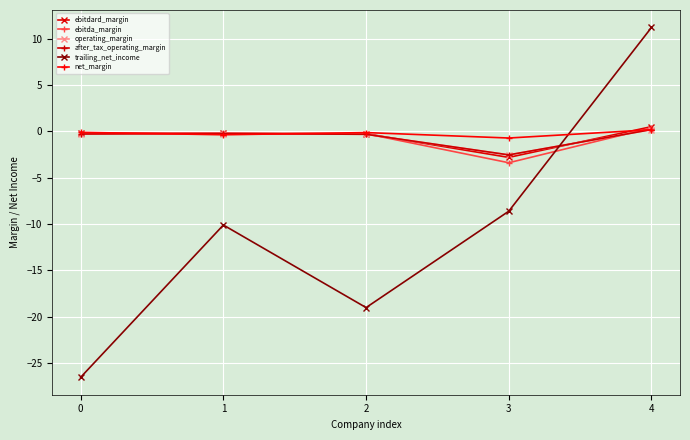

The value of ebitda_margin at 3 is -3.4. True or false?

True